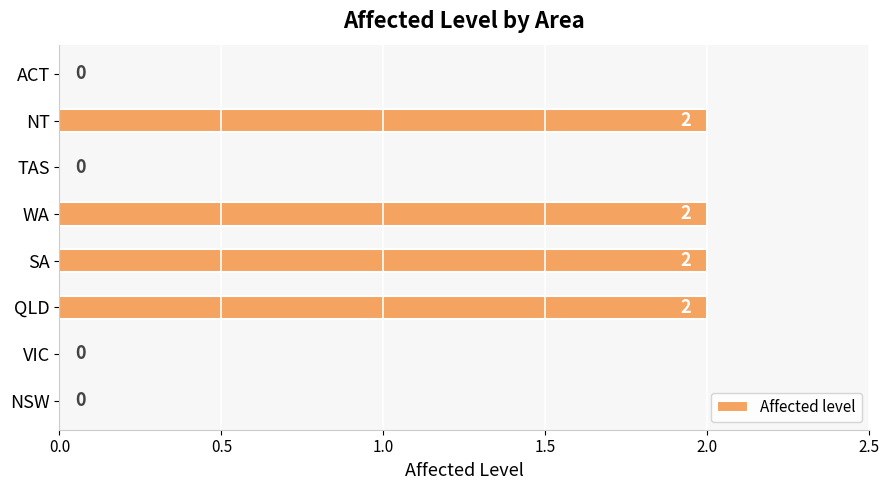

The value at TAS is -1. True or false?

False